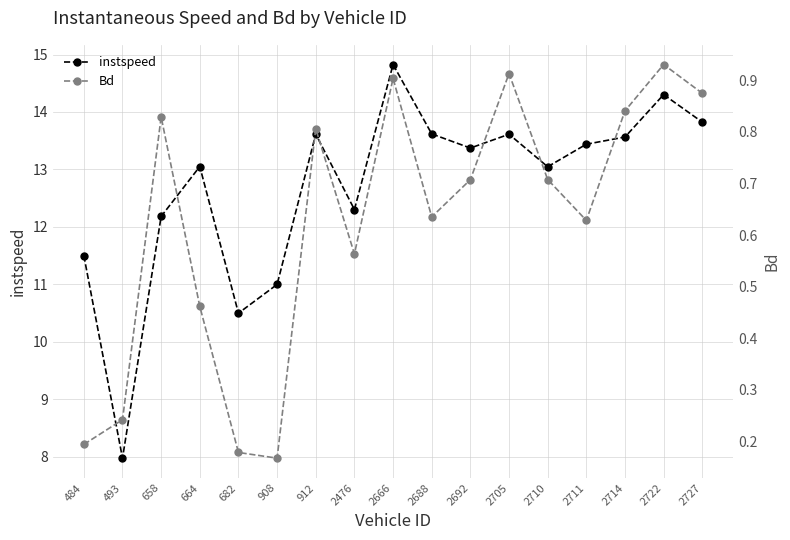

The Bd series shows 1.5 at 2727. True or false?

False